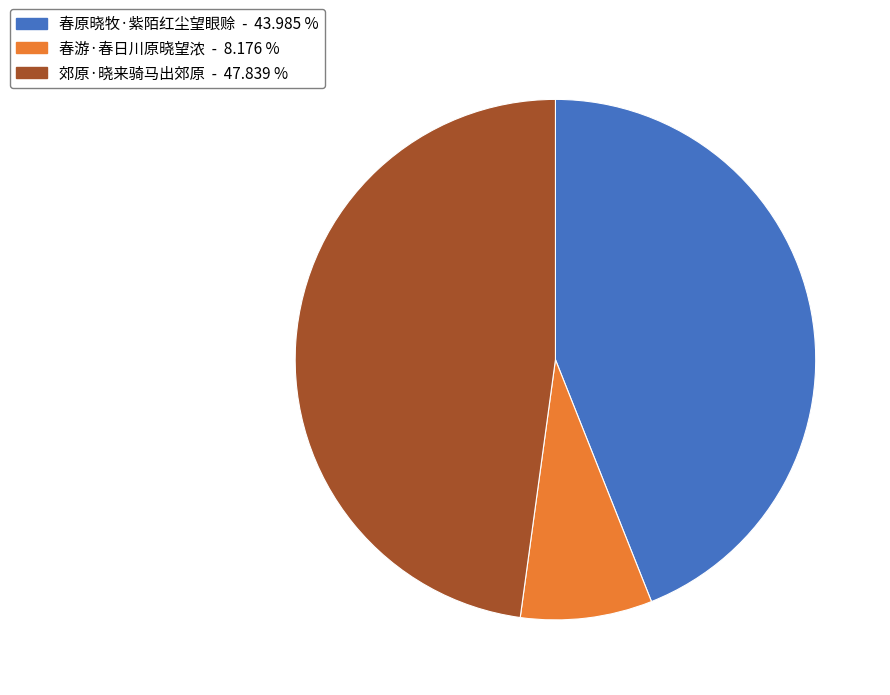

True or false: 春原晓牧·紫陌红尘望眼赊 accounts for 44% of the total.

True